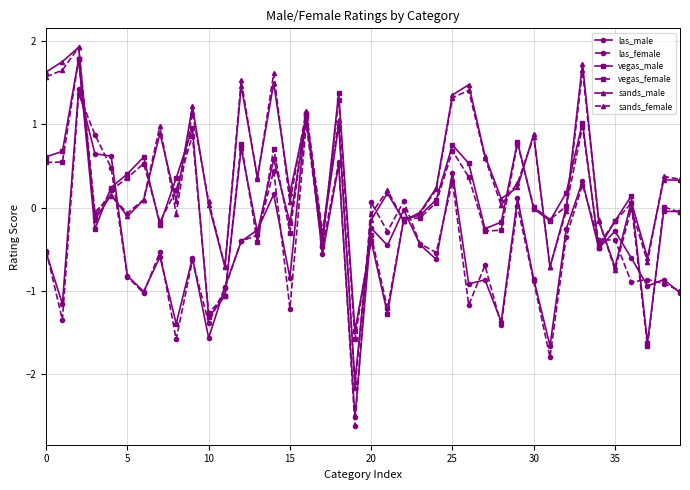

True or false: las_male has more than 0 points higher than both neighbors.

True